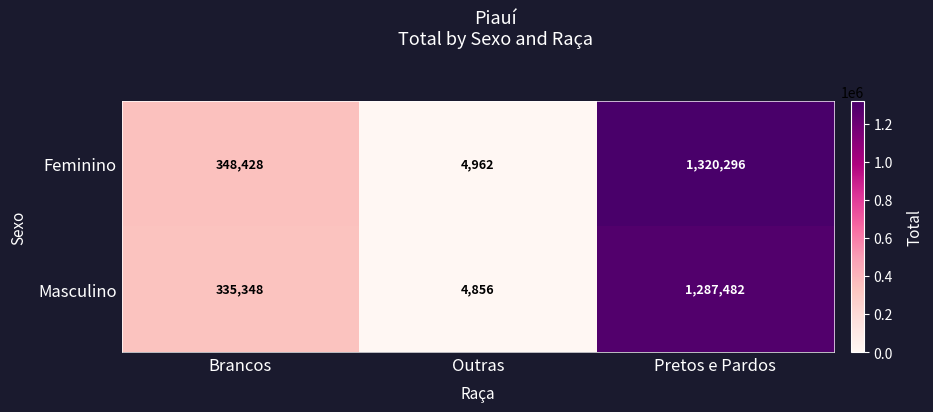

Reading right to left, transcribe all the data shown in this chart.

Feminino: 1320296	4962	348428
Masculino: 1287482	4856	335348